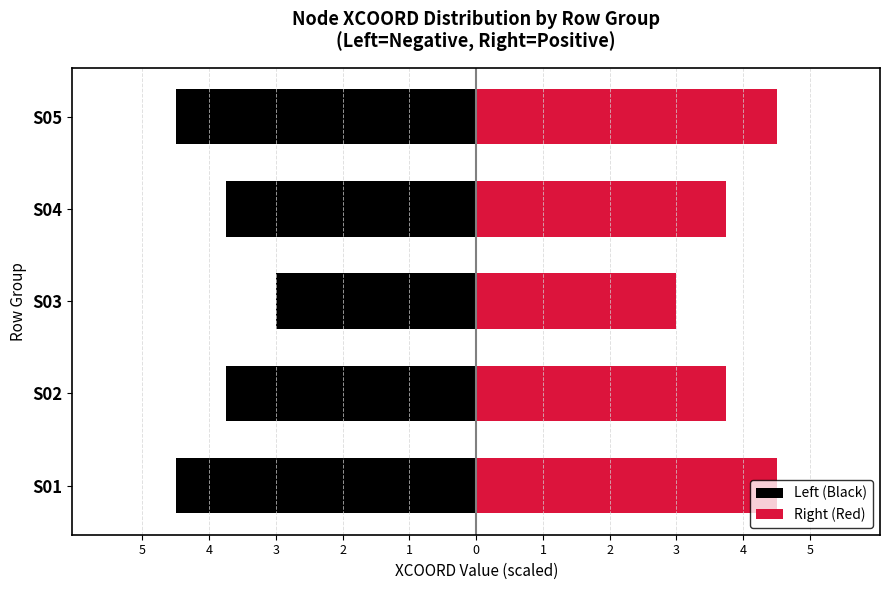

How many distinct data groups are displayed?

2